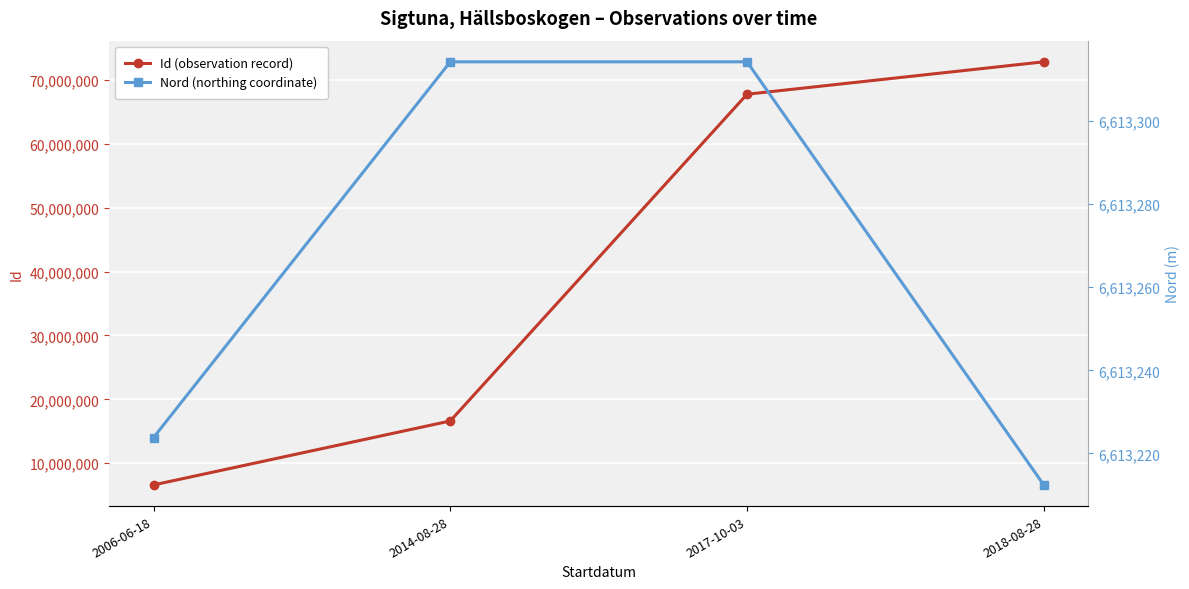

What is the maximum value shown in the chart?

72892873.0